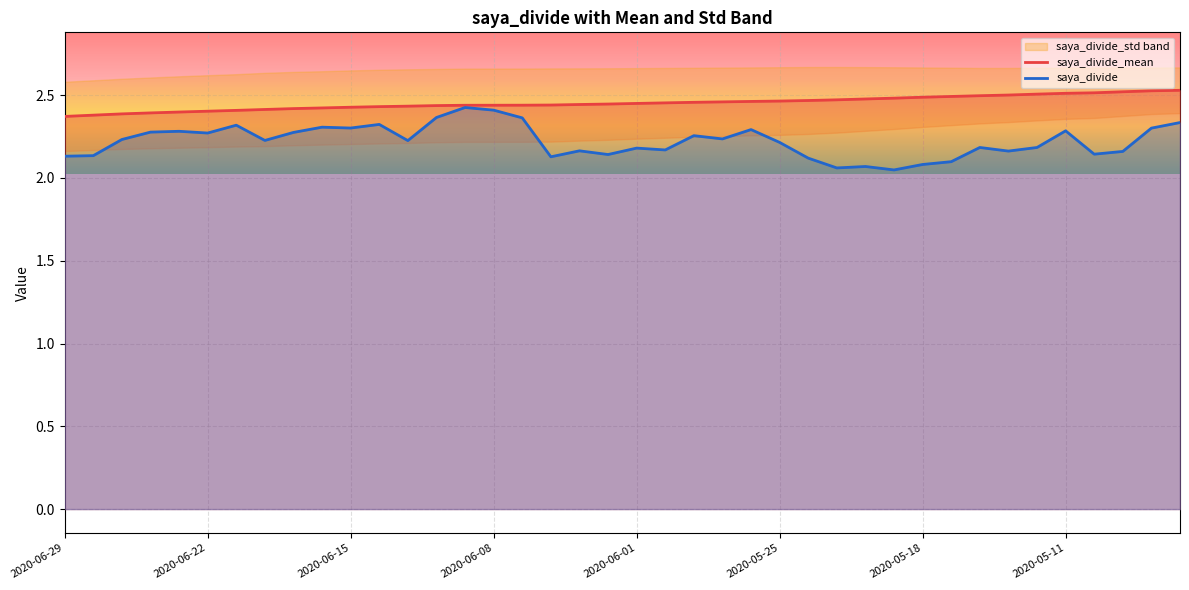

At 2020-04-30, list the series in order from largest to smallest.

saya_divide_mean, saya_divide